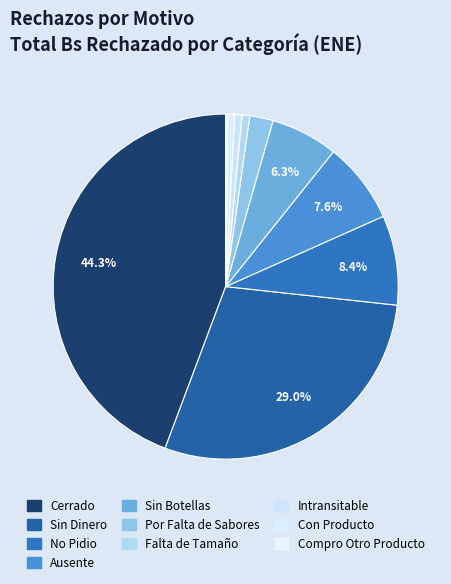

Which slice is the largest?

Cerrado